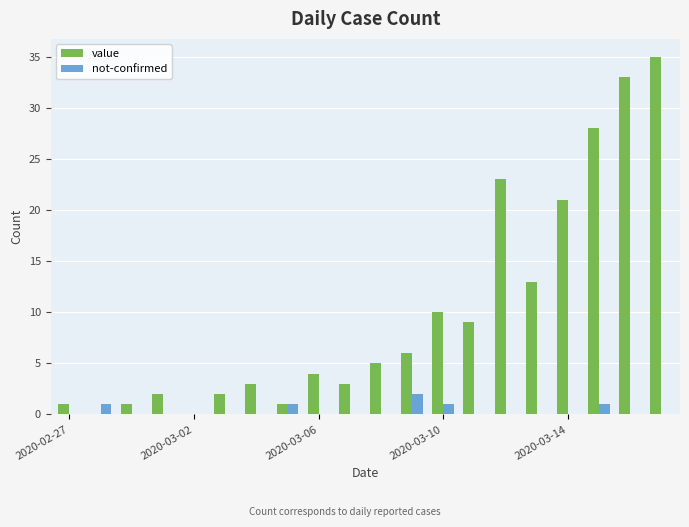

Which series has the largest total across all categories?

value